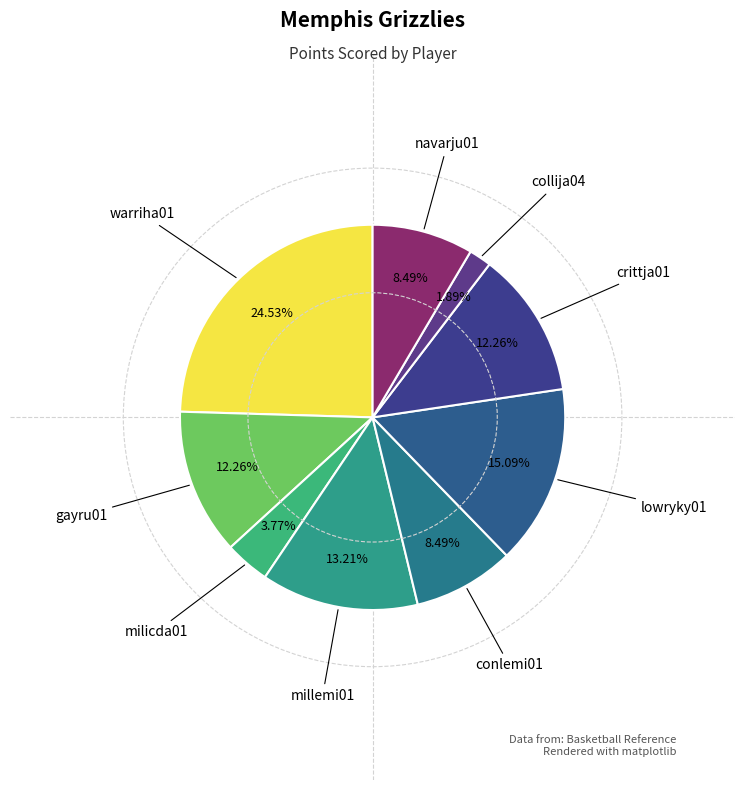

How many segments does this pie chart have?

9